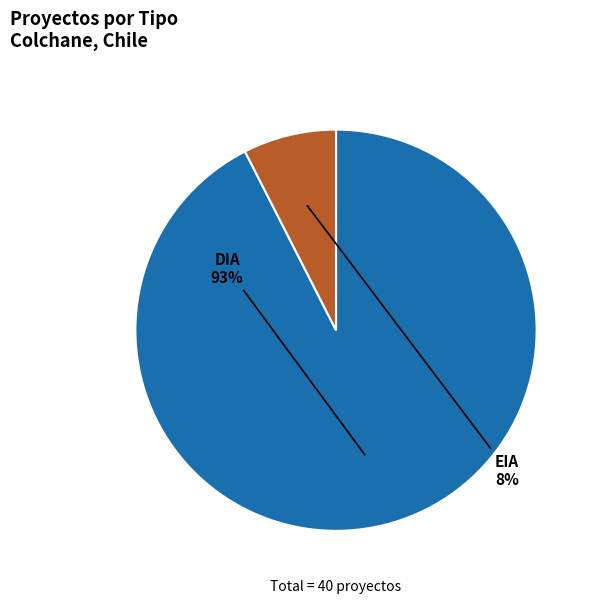

To the nearest percent, what percentage of the pie is EIA?

8%